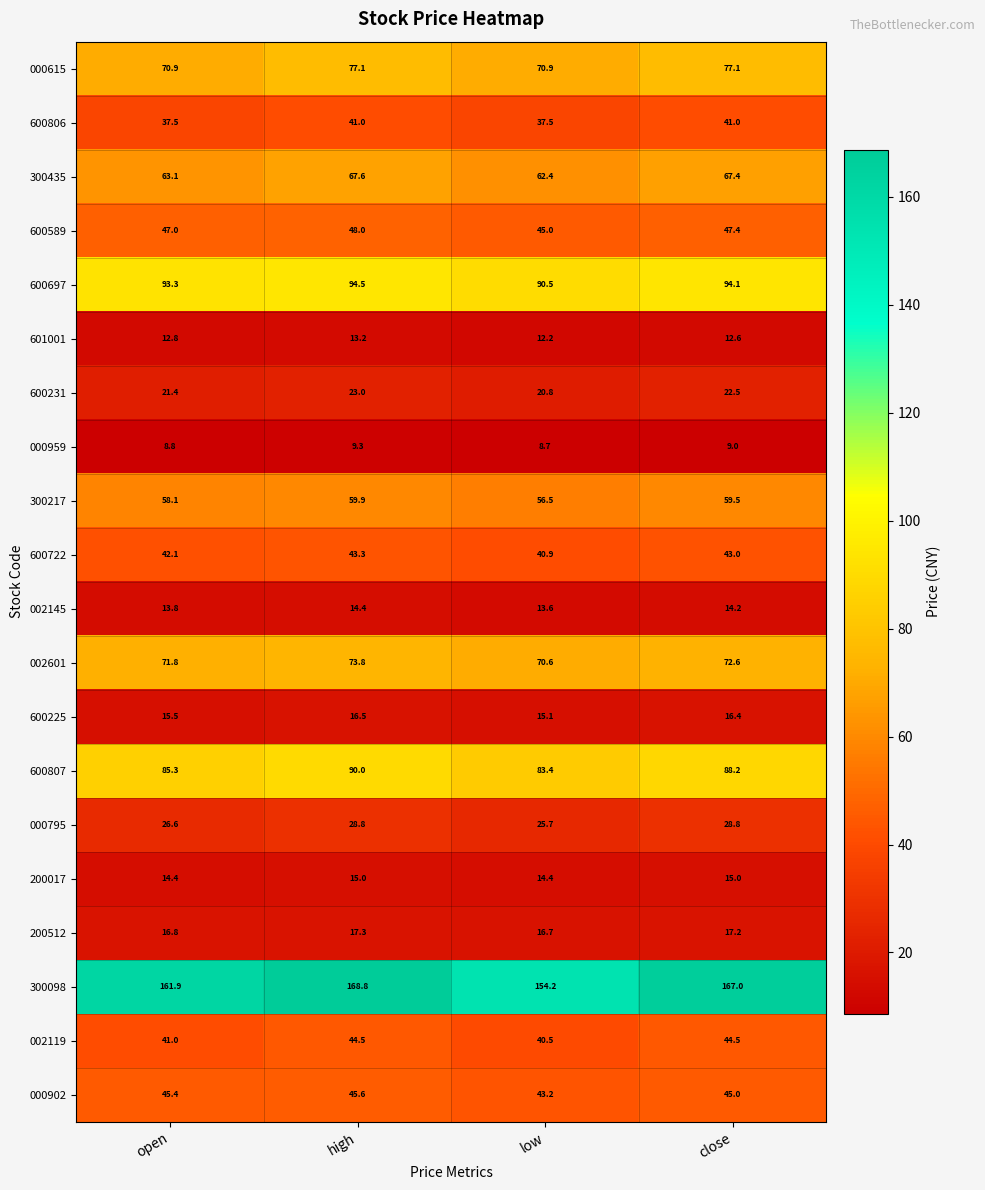

How many data points does each series have?

4